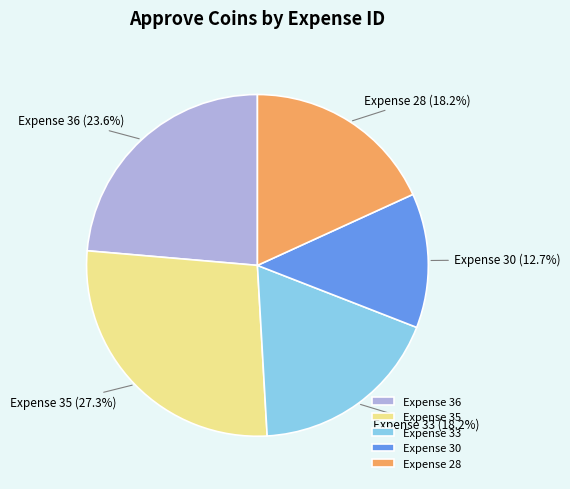

Approximately how many times larger is the value at Expense 28 compared to Expense 35?

0.7